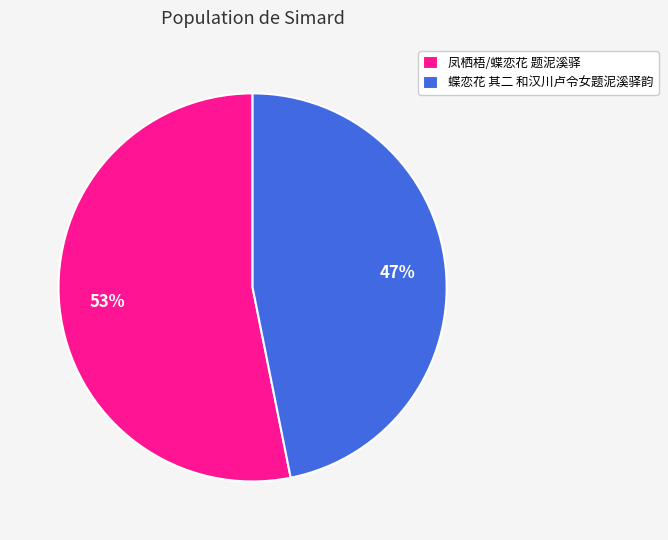

Rank the categories by value from highest to lowest.

凤栖梧/蝶恋花 题泥溪驿, 蝶恋花 其二 和汉川卢令女题泥溪驿韵